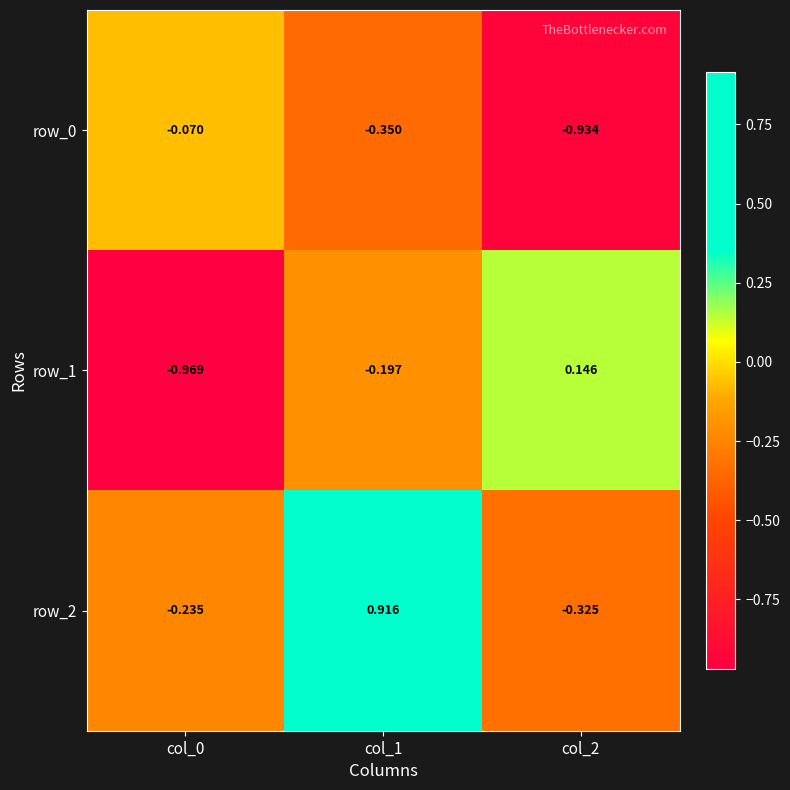

Count the row_1 values in the range 0 to 1.

1